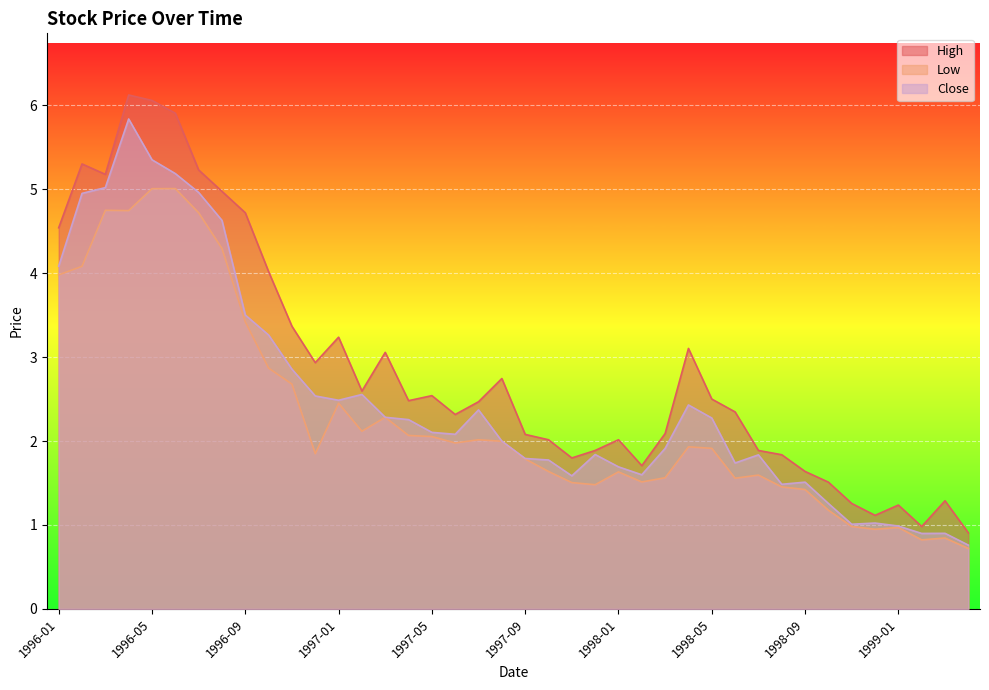

True or false: Close has more than 0 interior local peaks.

True